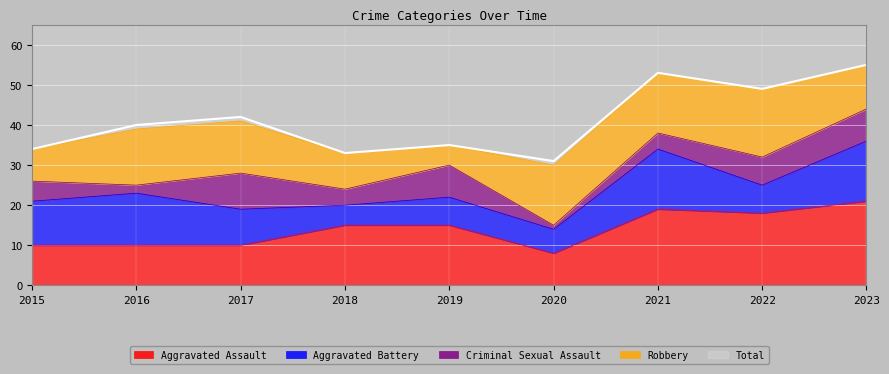

Reading left to right, what are all the values shown in this chart?

Aggravated Assault: 2015=10	2016=10	2017=10	2018=15	2019=15	2020=8	2021=19	2022=18	2023=21
Aggravated Battery: 2015=11	2016=13	2017=9	2018=5	2019=7	2020=6	2021=15	2022=7	2023=15
Criminal Sexual Assault: 2015=5	2016=2	2017=9	2018=4	2019=8	2020=1	2021=4	2022=7	2023=8
Robbery: 2015=8	2016=14	2017=13	2018=9	2019=5	2020=15	2021=15	2022=17	2023=11
Total: 2015=34	2016=40	2017=42	2018=33	2019=35	2020=31	2021=53	2022=49	2023=55